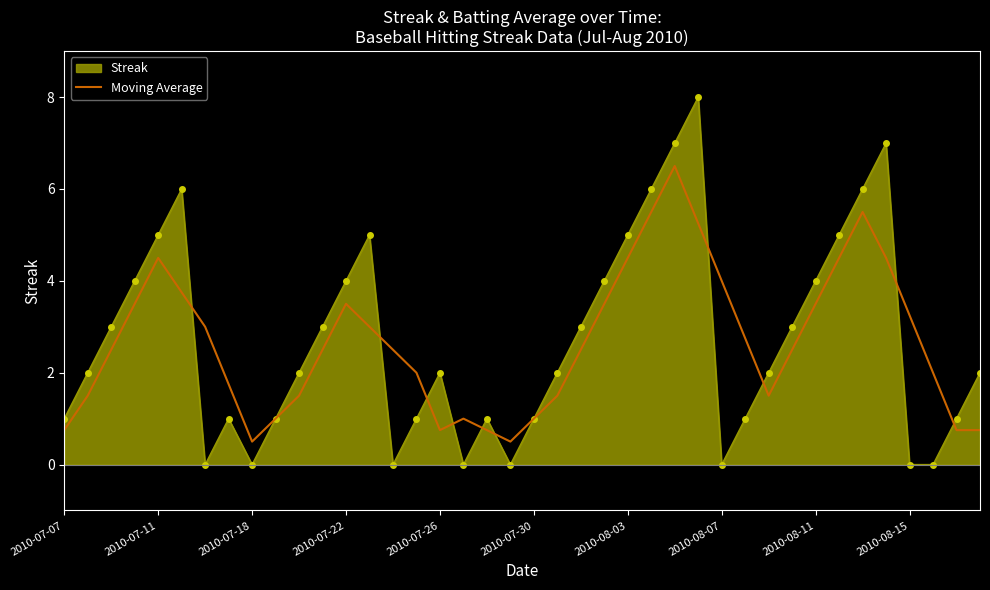

What is the maximum value for Moving Average?

6.5